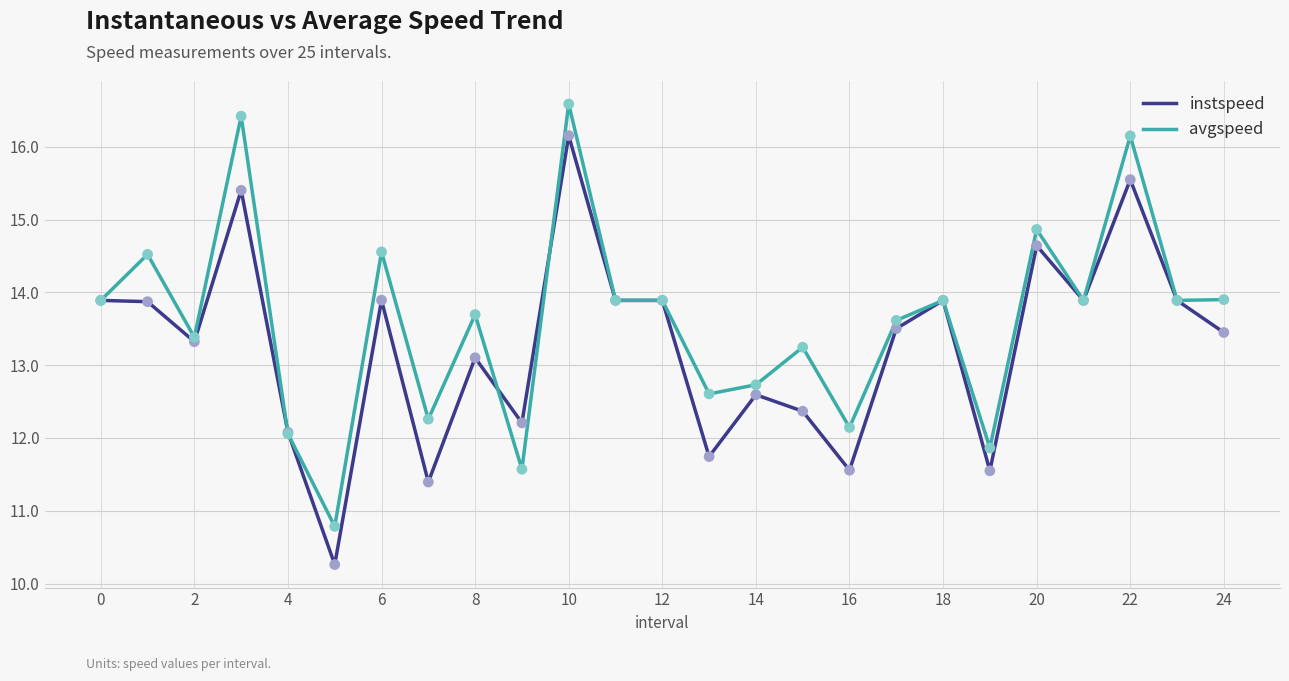

Which series has the largest total across all categories?

avgspeed